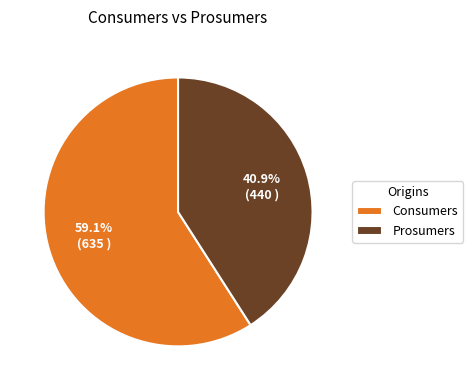

Approximately how many times larger is the value at Prosumers compared to Consumers?

0.7